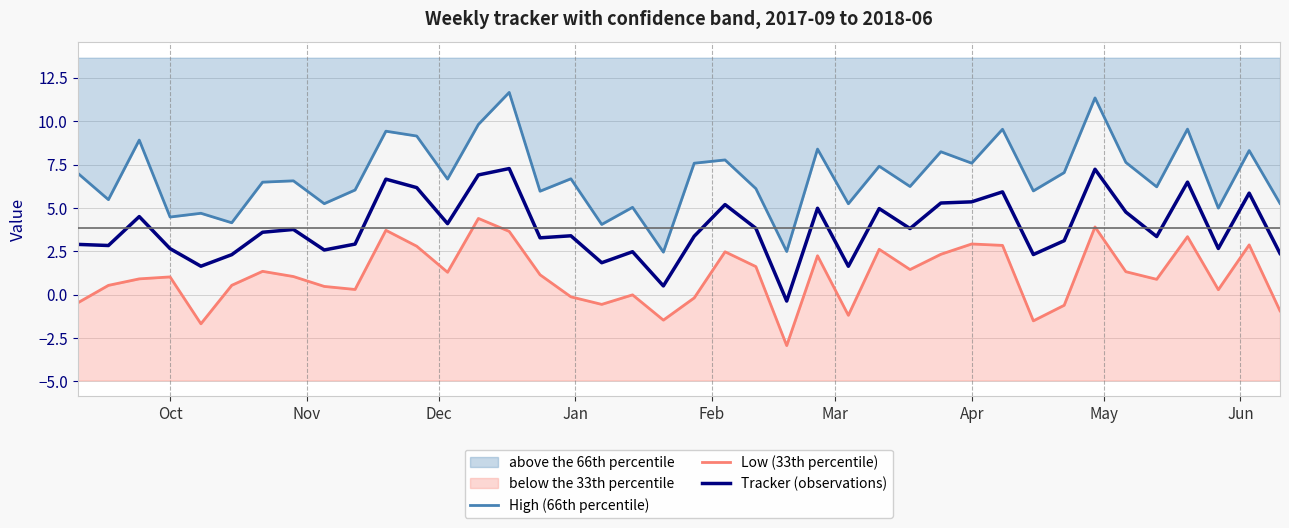

Which series has the largest total across all categories?

High (66th percentile)